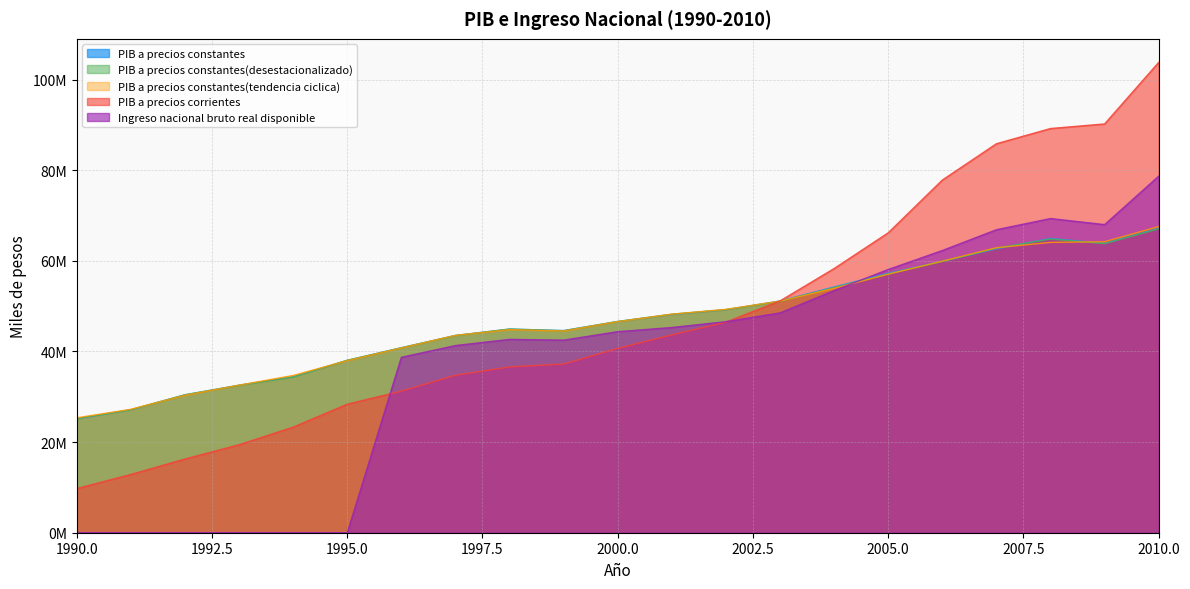

In PIB a precios constantes, how many points are higher than both neighbors (excluding endpoints)?

2